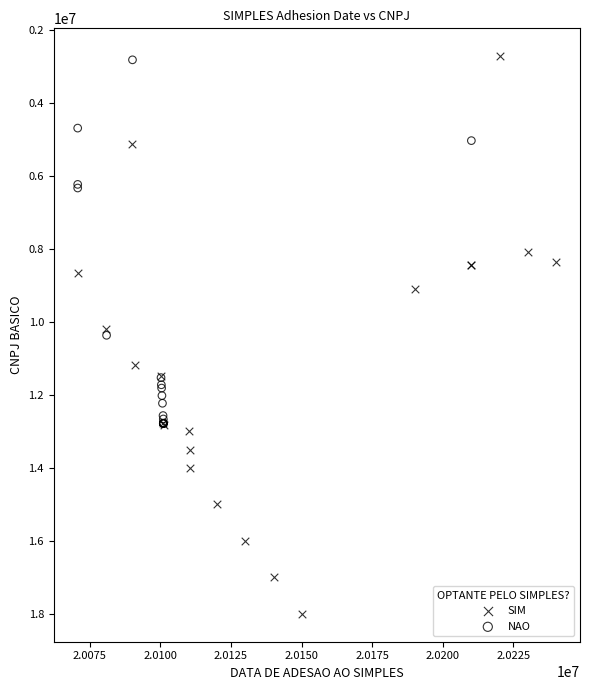

Which series contains the highest Y value?

SIM